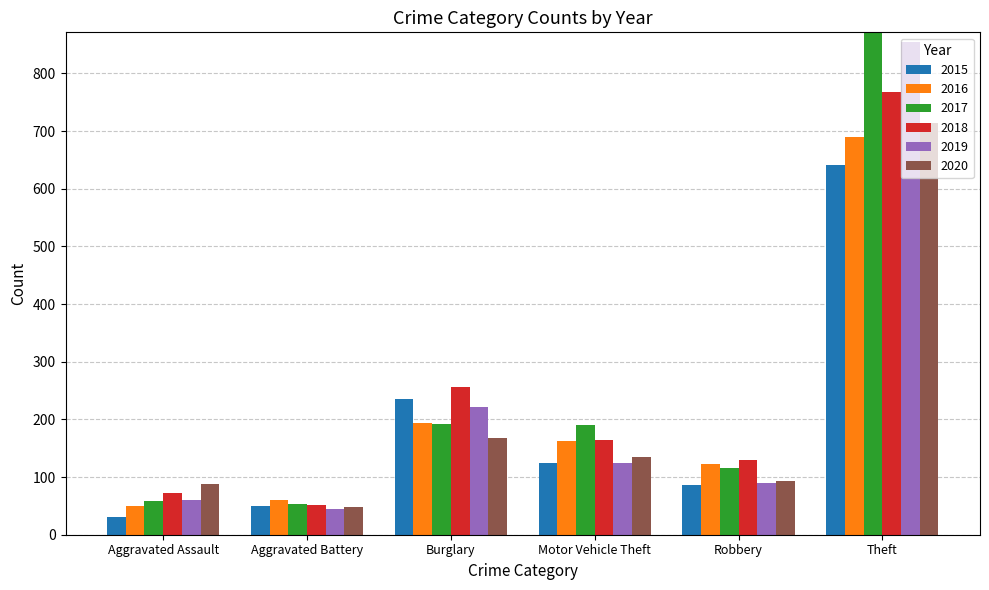

The value of 2019 at Robbery is 89. True or false?

True